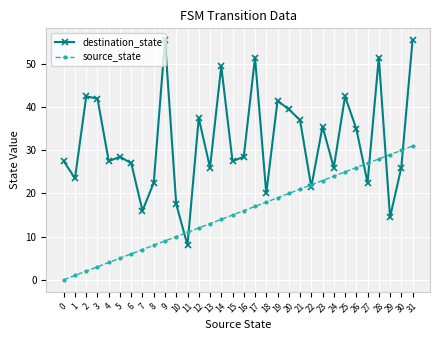

Where is the first local maximum for destination_state?

2